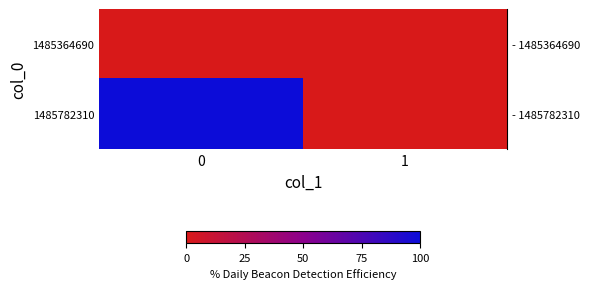

At how many categories does at least one series exceed 0?

1